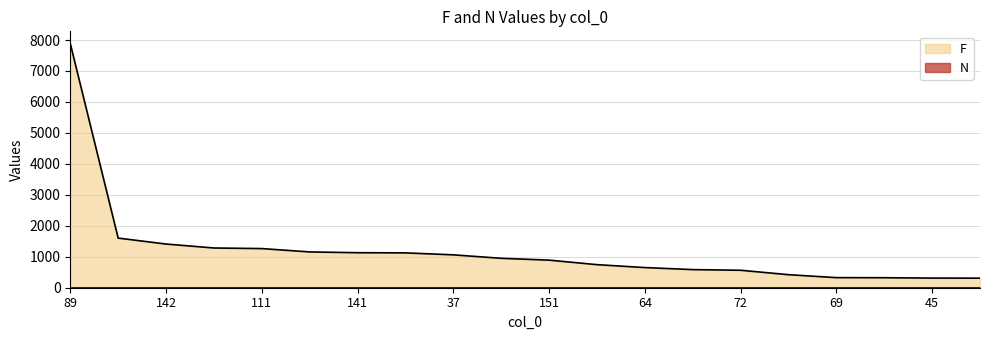

True or false: F and N cross at least once.

False